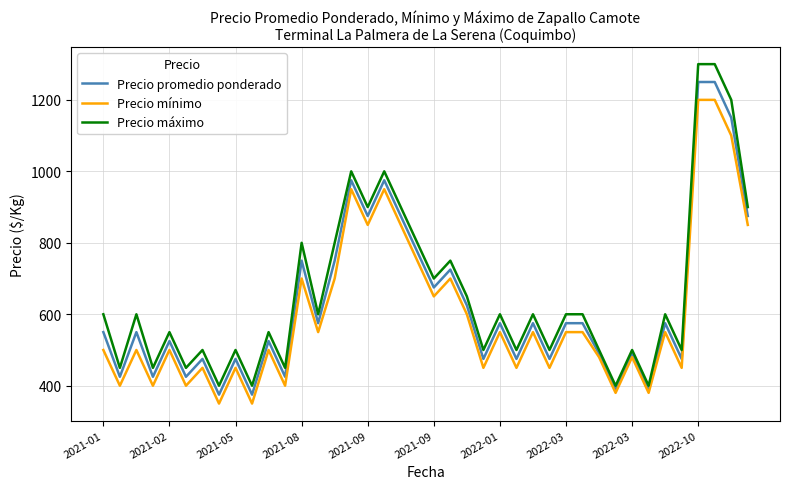

True or false: Precio mínimo has more than 1 interior local peaks.

True